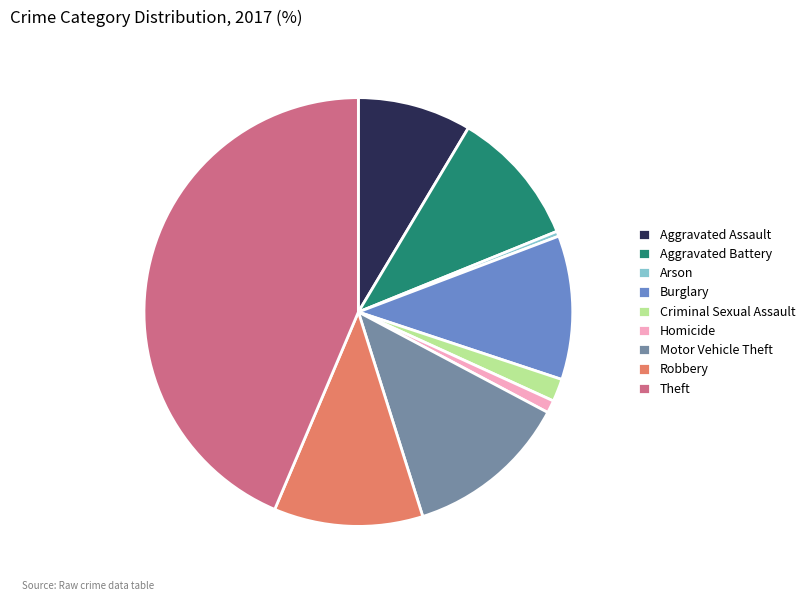

What is the largest slice in the pie chart?

Theft